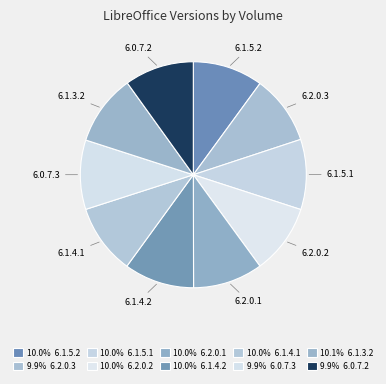

Approximately how many times larger is the value at 6.1.4.1 compared to 6.2.0.3?

1.0